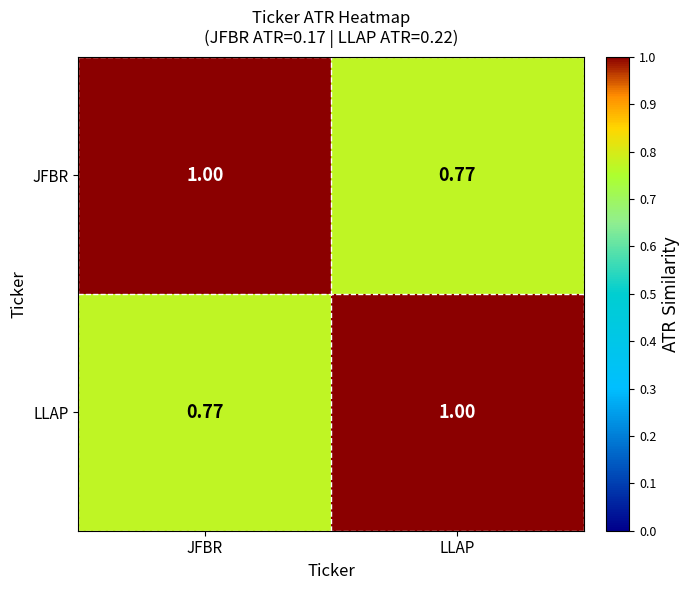

Which category has the lowest value in the LLAP series?

JFBR